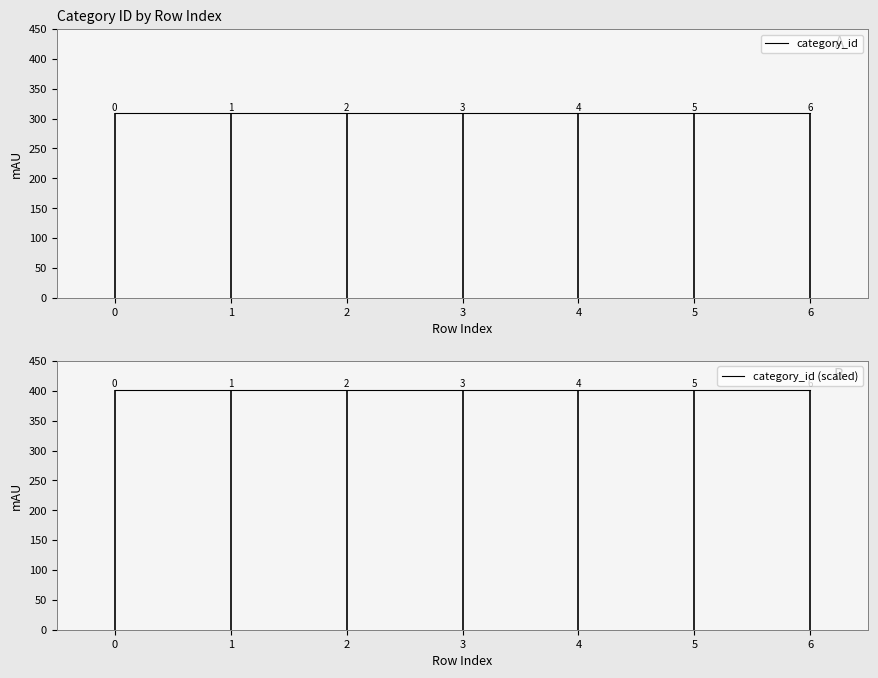

True or false: category_id and category_id (scaled) intersect in this chart.

False